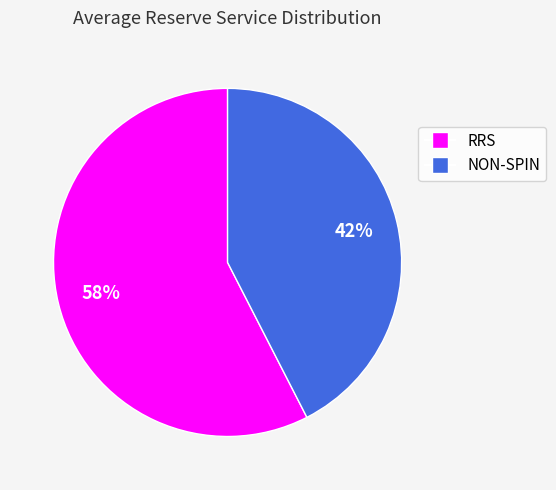

To the nearest percent, what portion does RRS represent?

58%